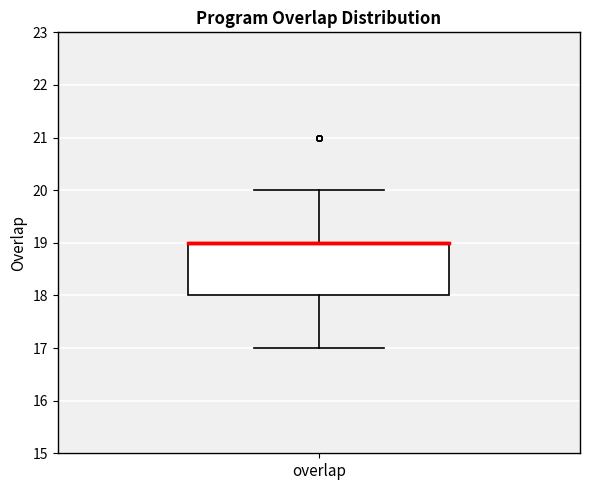

Transcribe this box plot: give where the median line is, the range the box spans, and where the two whiskers end, as read against the y-axis. The values are not printed on the chart, so give them approximately, as read against the axis.

median 19 (drawn on the box's upper edge), box 18 to 19, whiskers 17 to 20